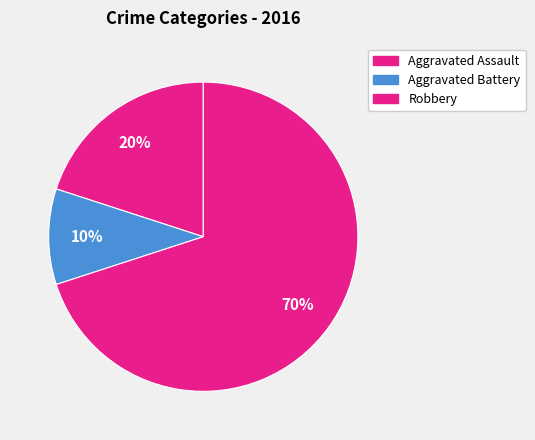

To the nearest percent, what is the combined percentage of Aggravated Assault and Aggravated Battery?

30%